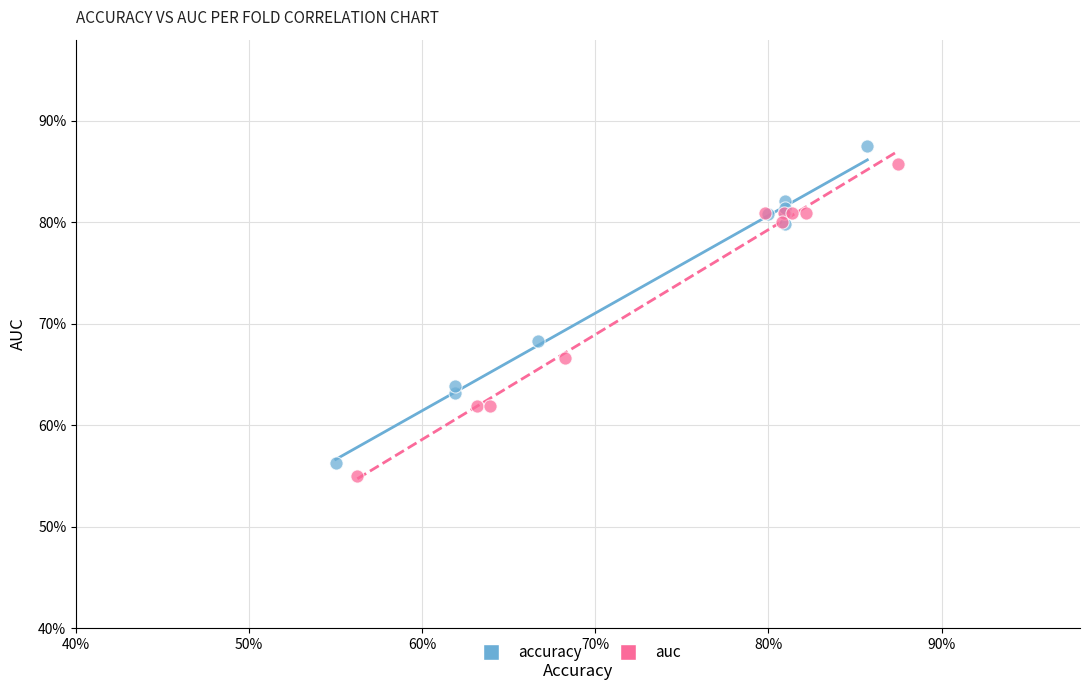

What are all the series names shown in the legend?

accuracy, auc